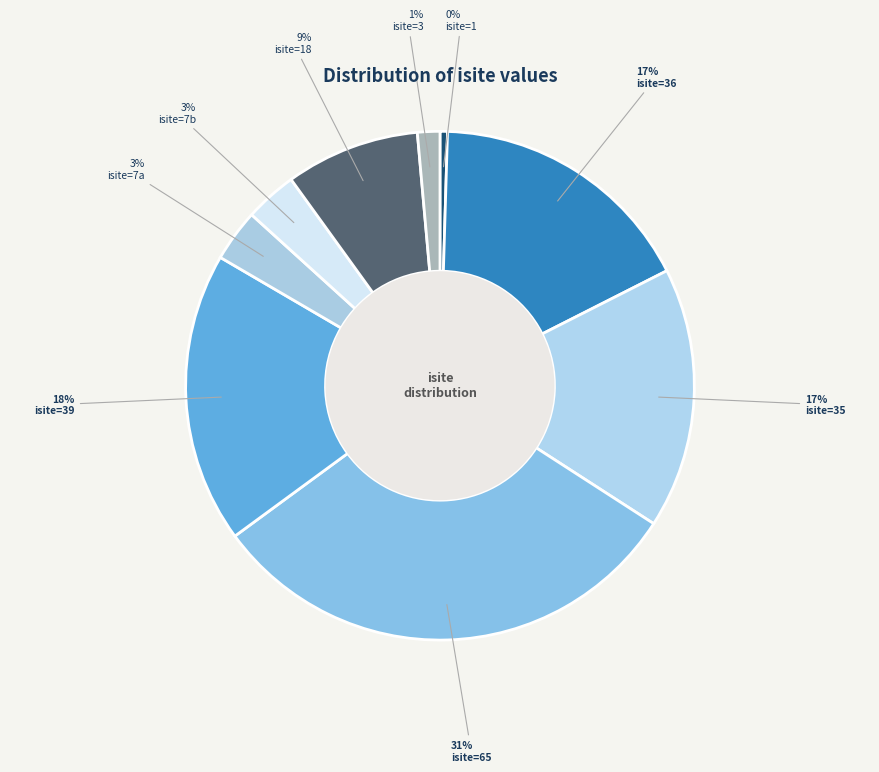

How many segments does this pie chart have?

9